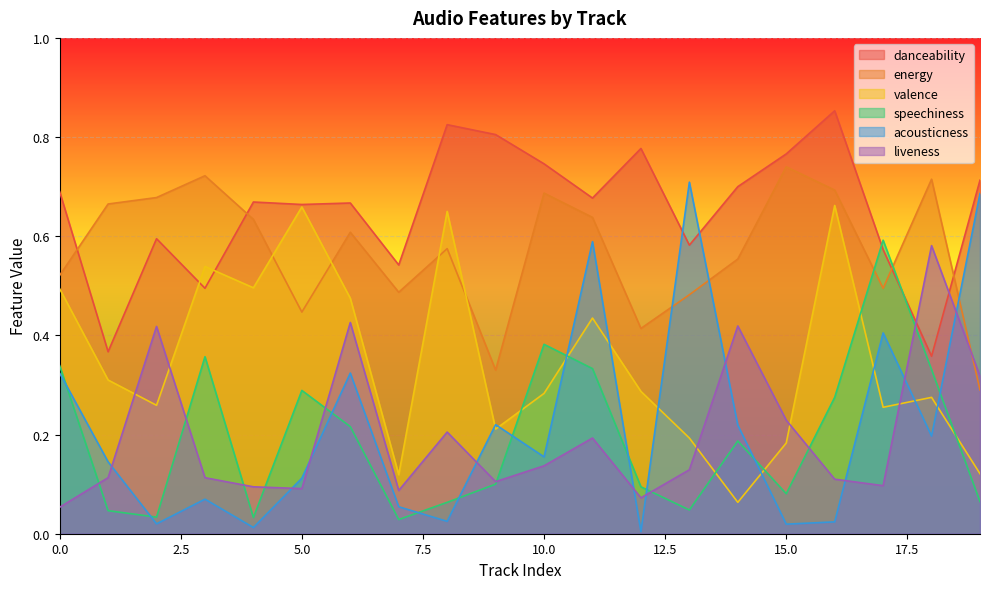

True or false: speechiness and liveness cross at least once.

True